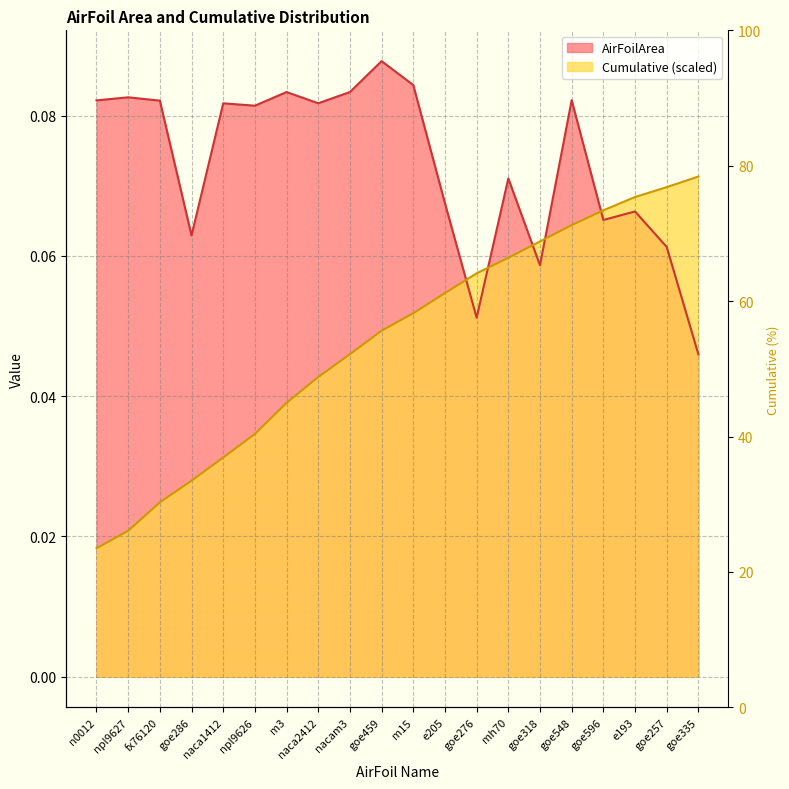

Rank the series at npl9626 from lowest to highest value.

Cumulative, AirFoilArea